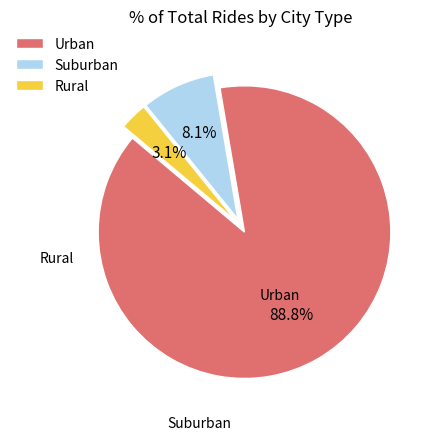

To the nearest percent, what is the difference between the largest and smallest slice percentages?

86%